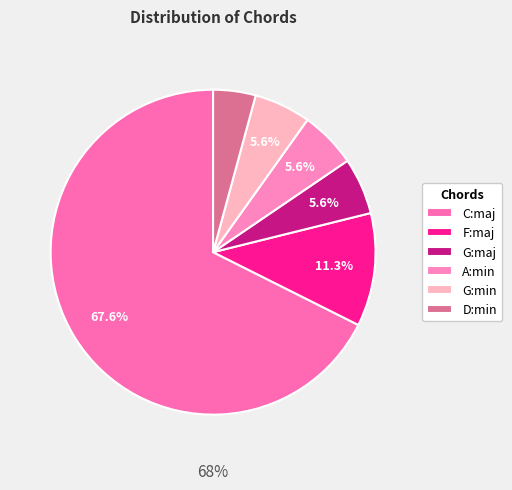

What percentage is the G:min slice, to the nearest percent?

6%